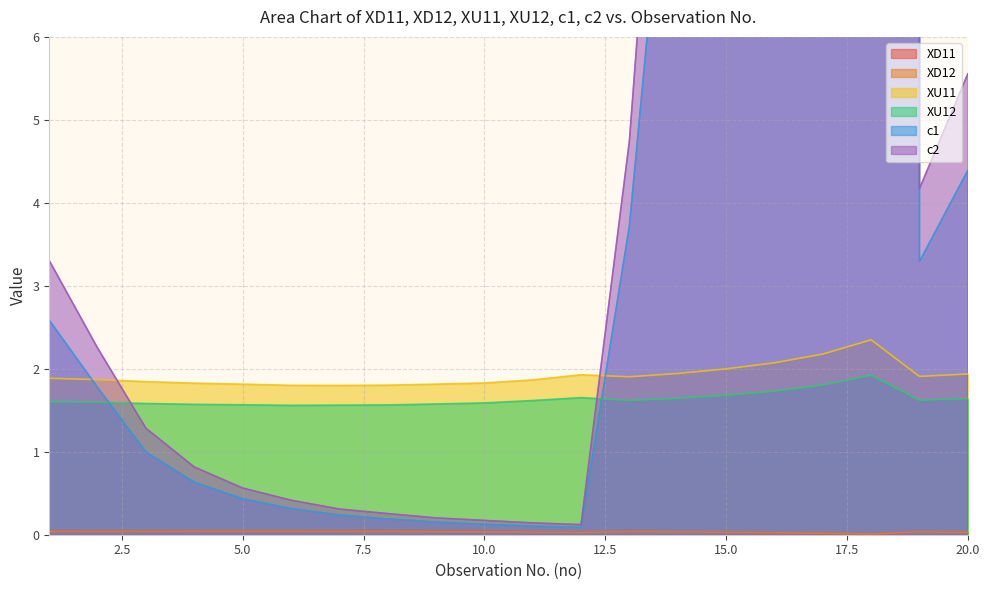

True or false: c2 and c1 cross at least once.

False